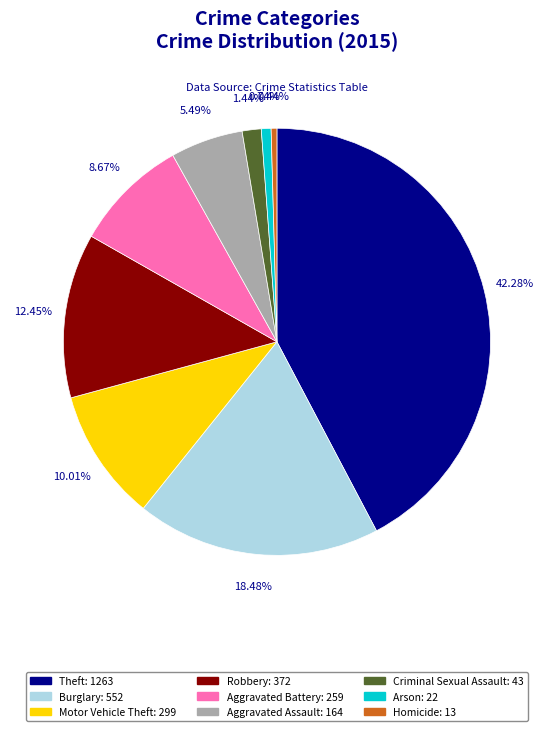

True or false: Criminal Sexual Assault accounts for 1% of the total.

True